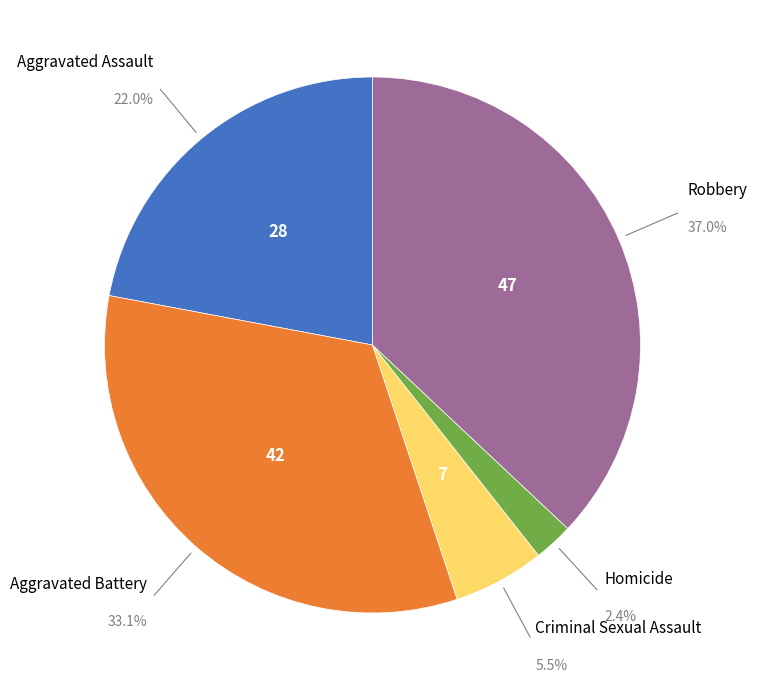

Does any single category account for the majority?

No